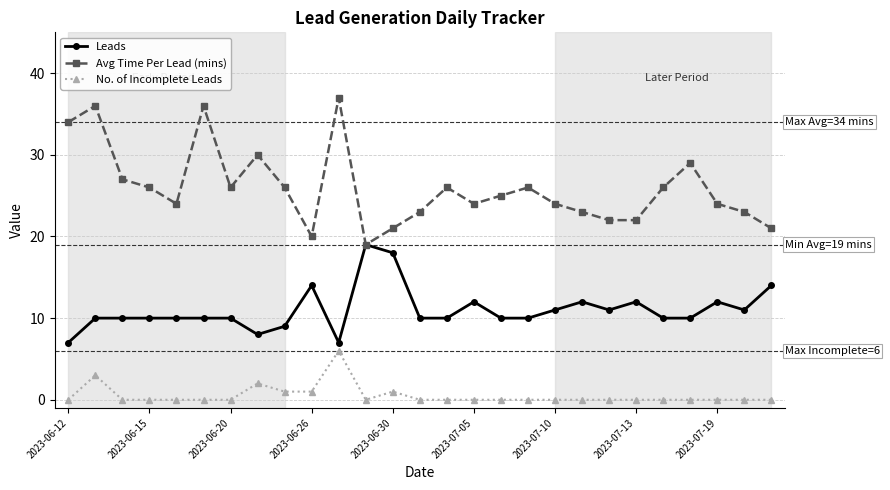

Which series has the largest total across all categories?

Avg Time Per Lead (mins)